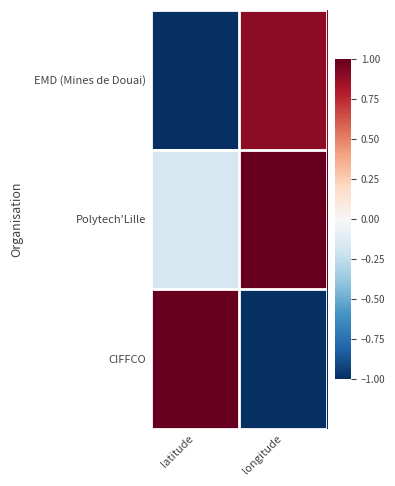

Which has a higher value, longitude or latitude?

longitude